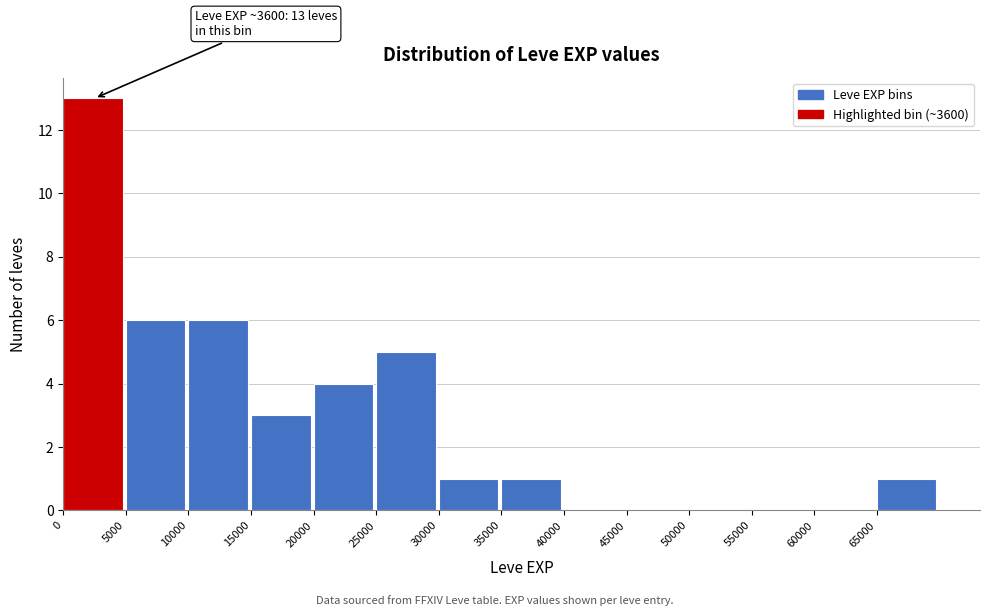

Over which range of the x-axis is the bar tallest?

0 to 5000